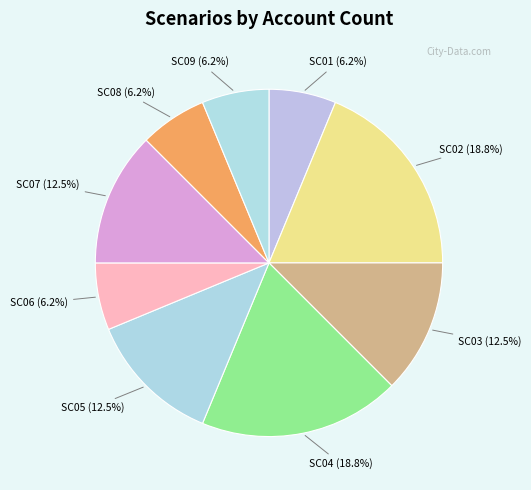

To the nearest percent, what is the average slice percentage?

11%